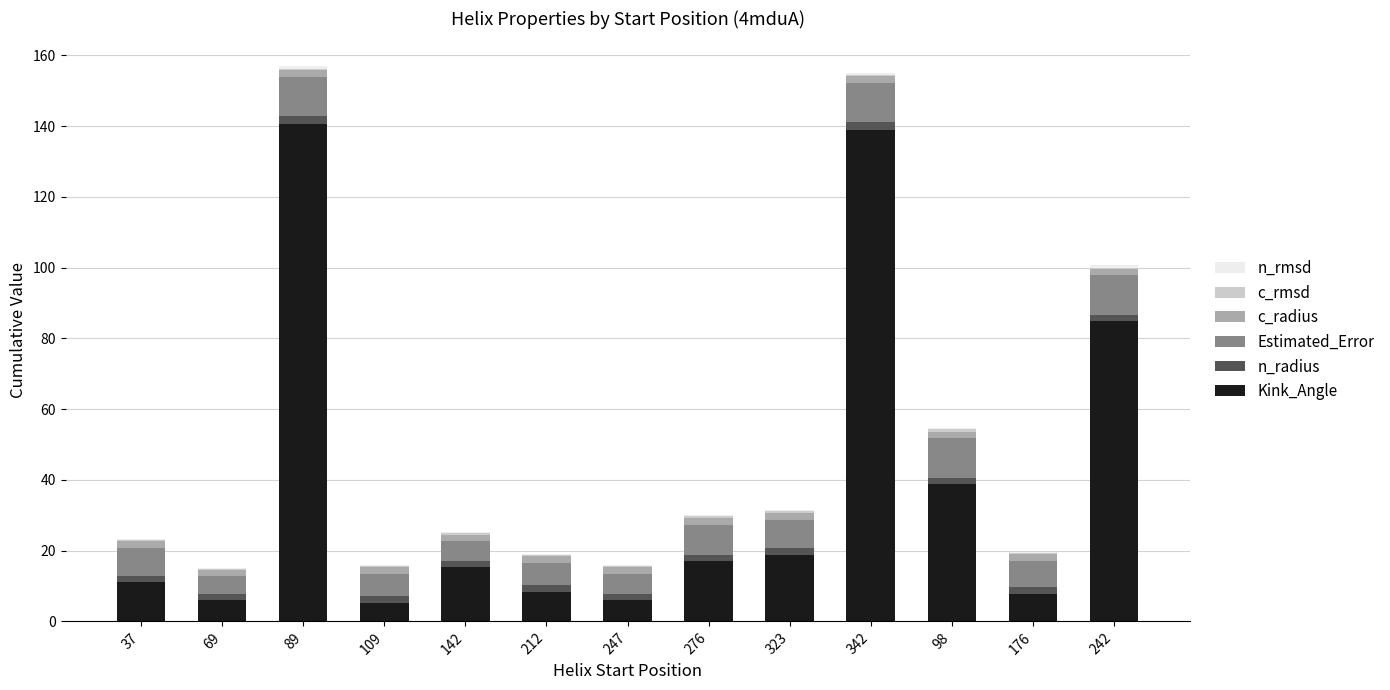

What is the maximum value for Kink_Angle?

140.7